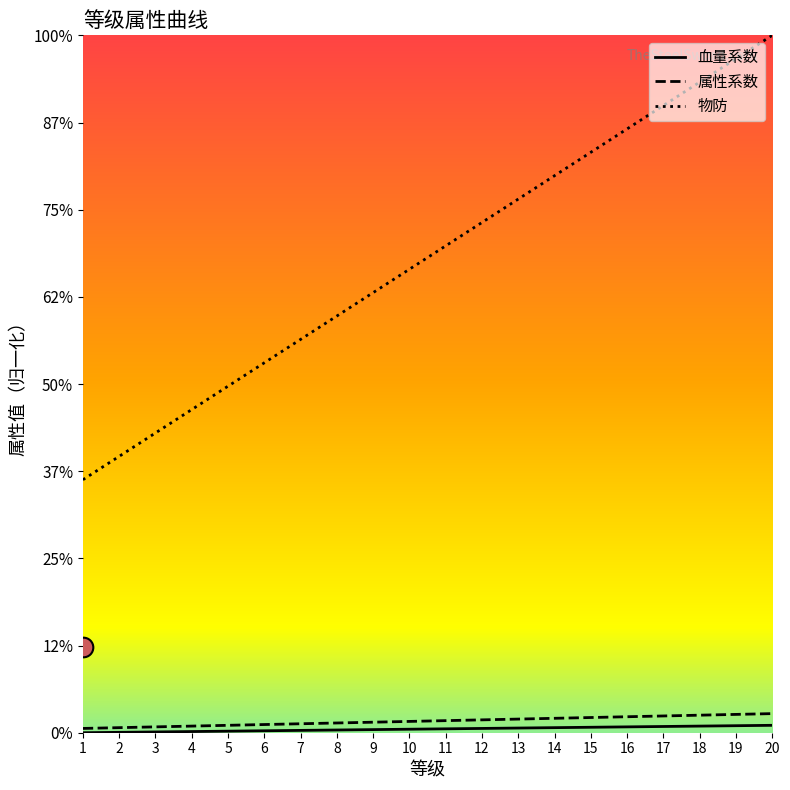

Is the value of 血量系数 at 12 greater than the value of 物防 at 20?

No